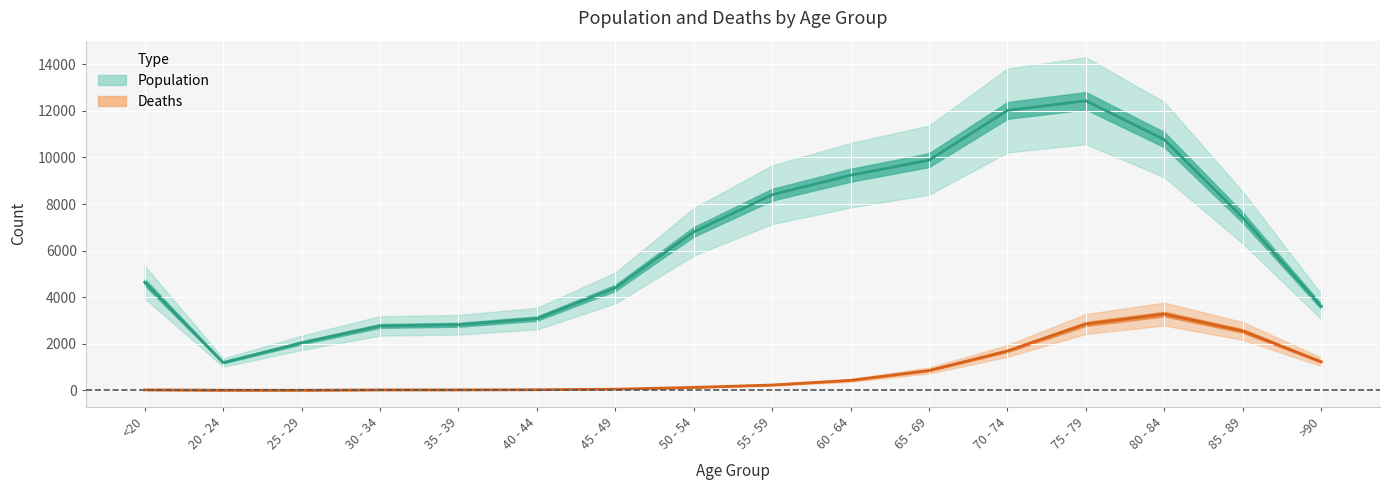

At how many categories does at least one series exceed 5687?

8